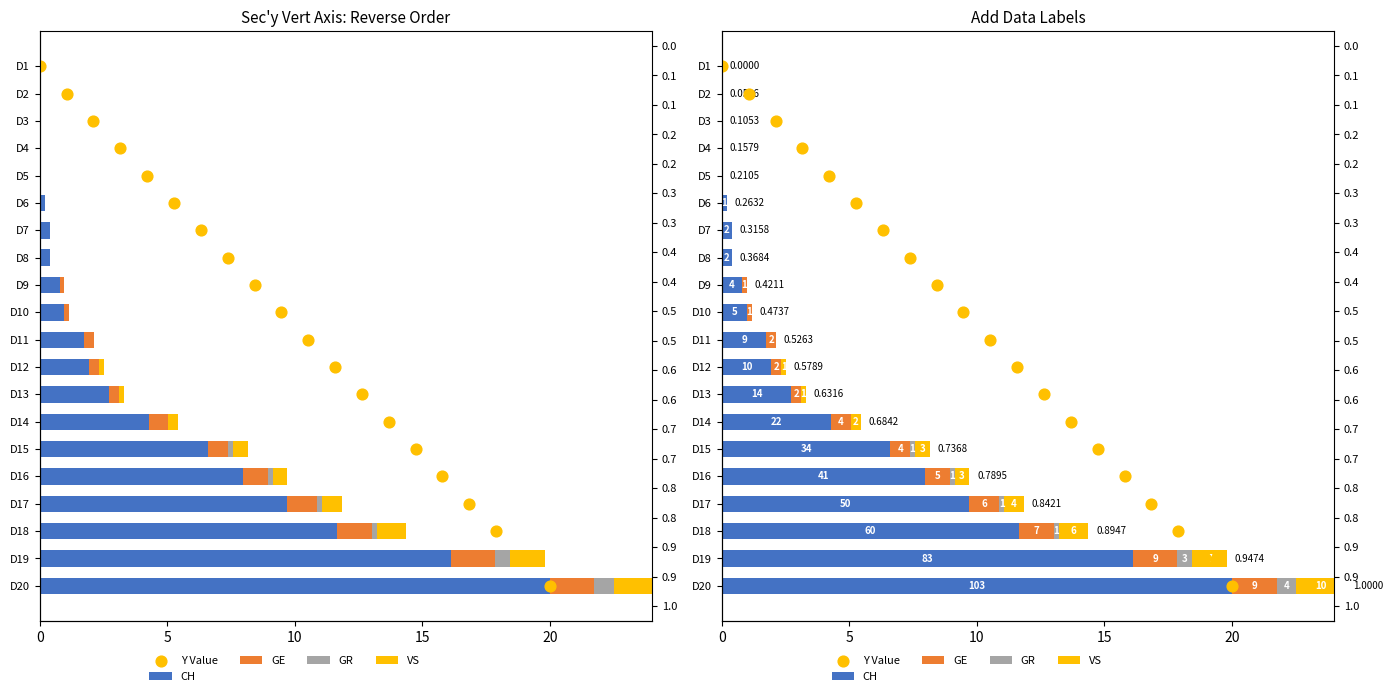

Which series has the largest Y range (max minus min)?

CH